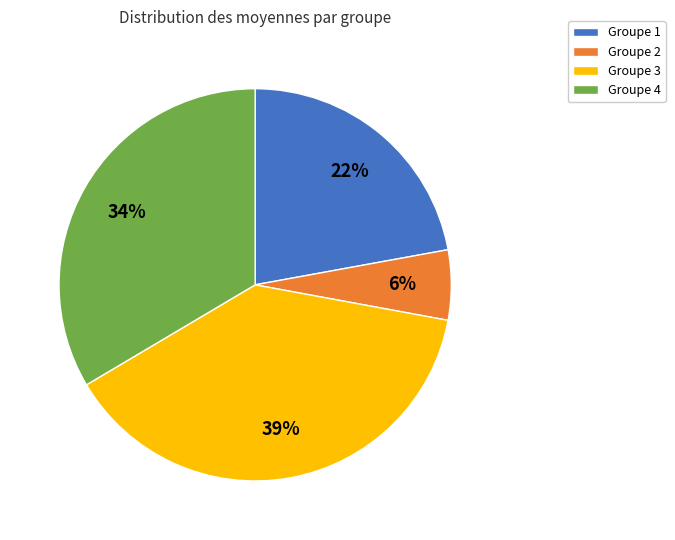

Is it true that Groupe 4 is 34% of the pie?

True